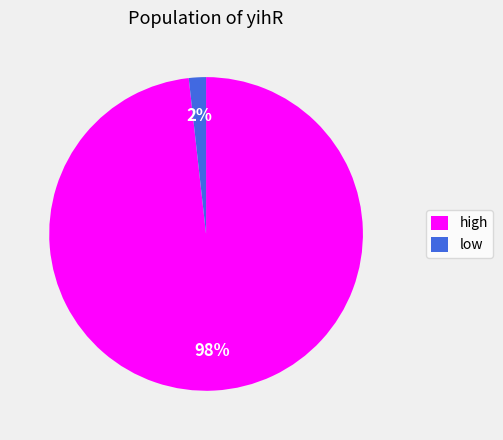

To the nearest percent, what is the difference between the low and high slice percentages?

96%